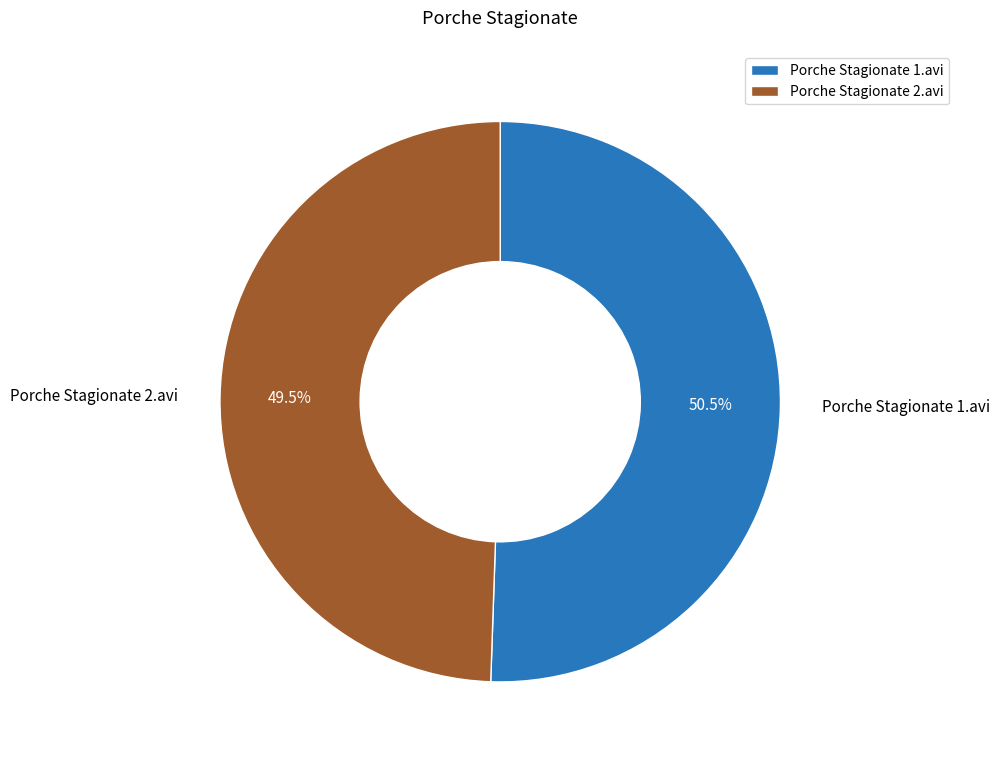

What is the ratio of the value at Porche Stagionate 2.avi to the value at Porche Stagionate 1.avi?

1.0